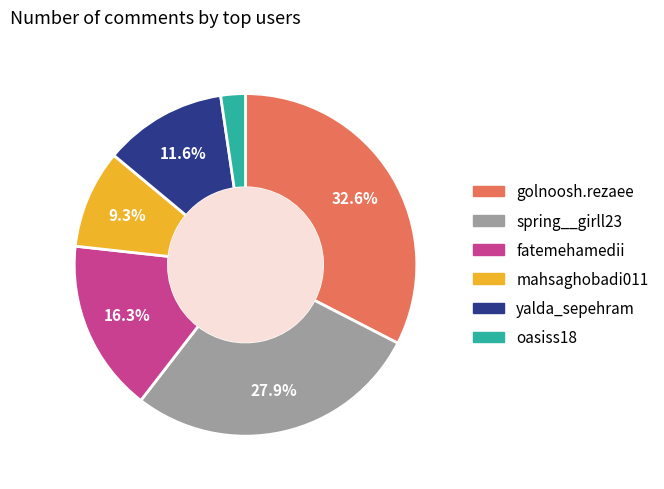

Is there any slice that represents more than half of the pie?

No